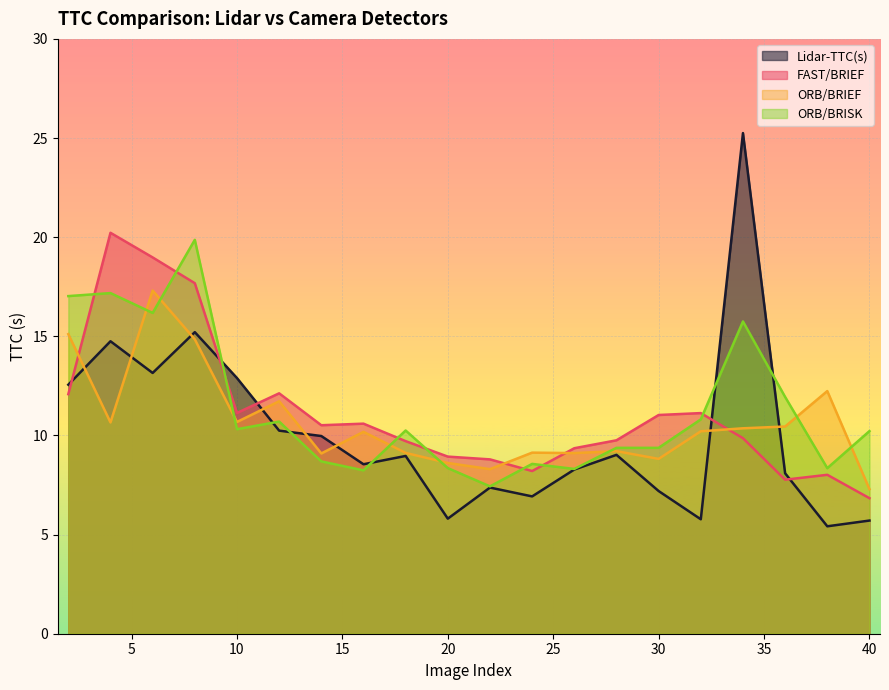

What is the value of the FAST/BRIEF point at the 19th from the left?

8.0